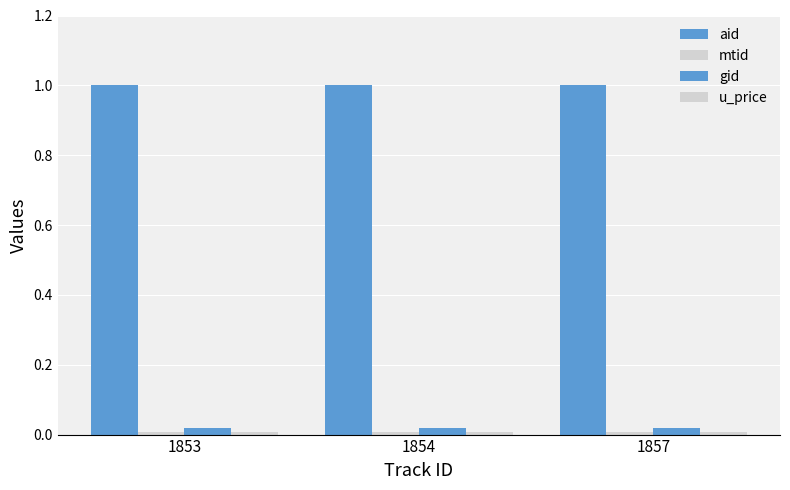

Which has a higher value, 1853 or 1854?

1853